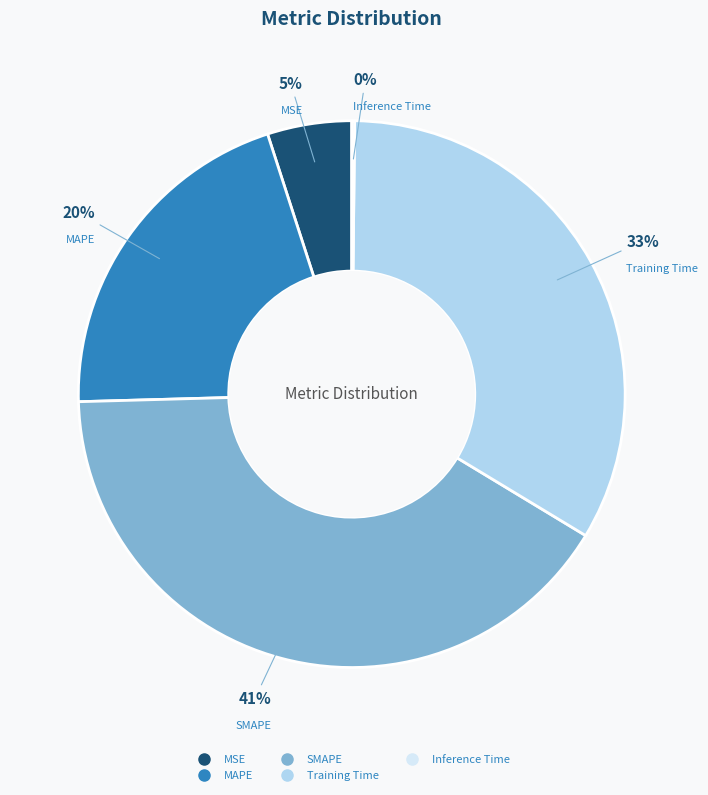

Which slice is the largest?

SMAPE